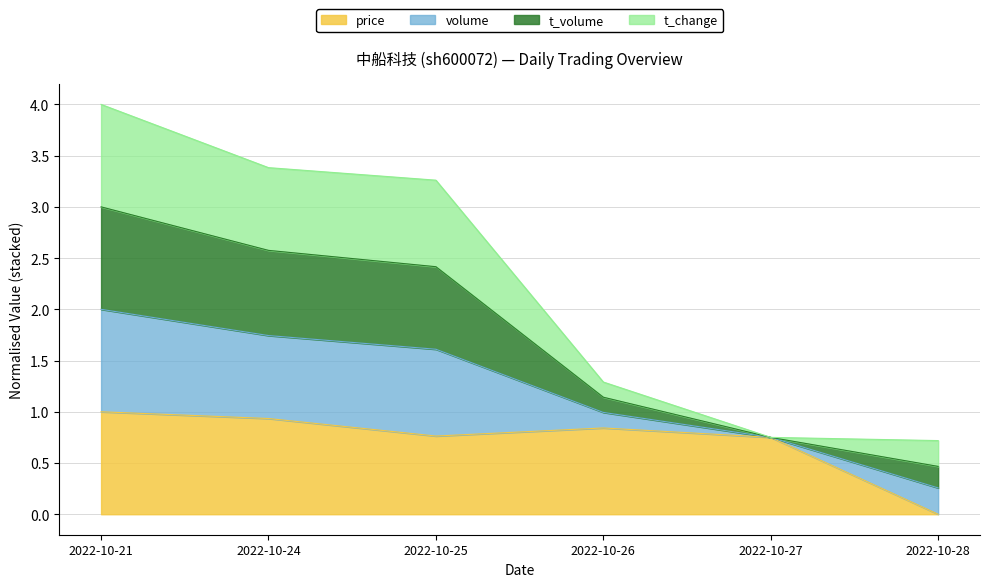

True or false: price and t_volume intersect in this chart.

False